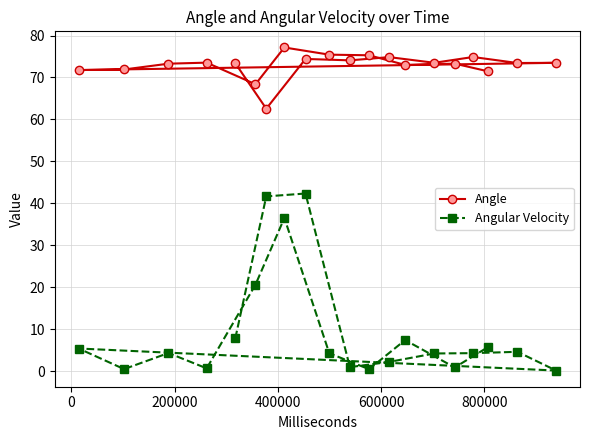

How many categories are shown in the chart?

20